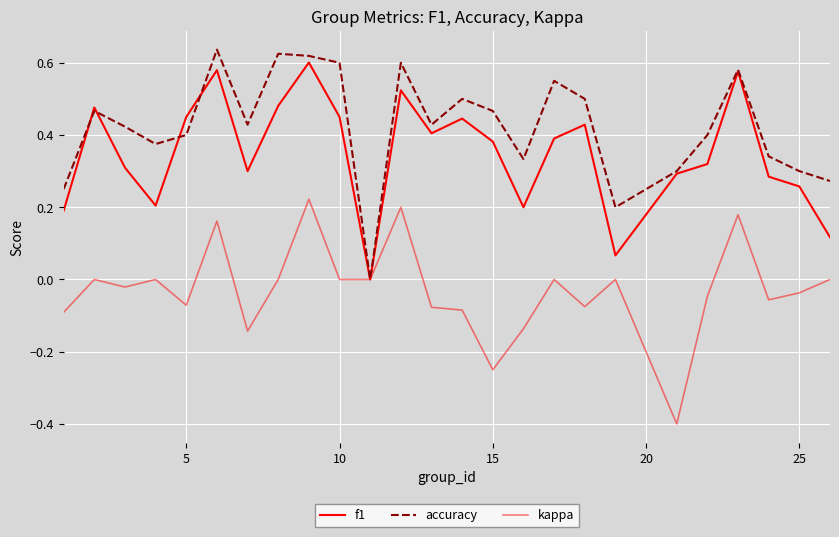

What is the highest value of the f1 series?

0.6